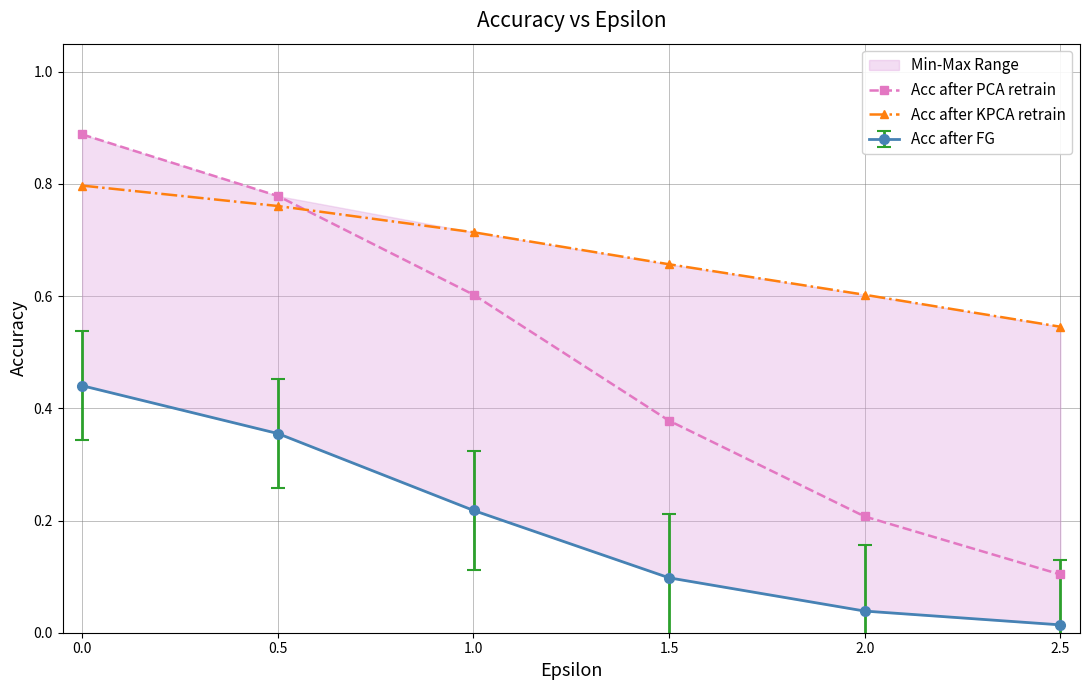

How many categories are shown in the chart?

6